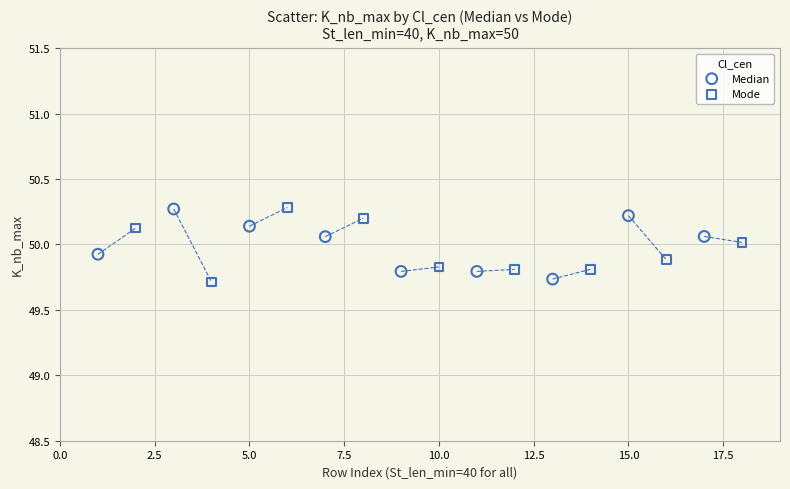

What are all the series names shown in the legend?

Median, Mode